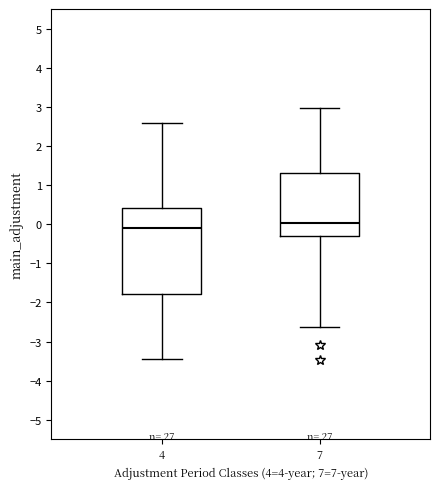

Which box's median line is the lowest?

4